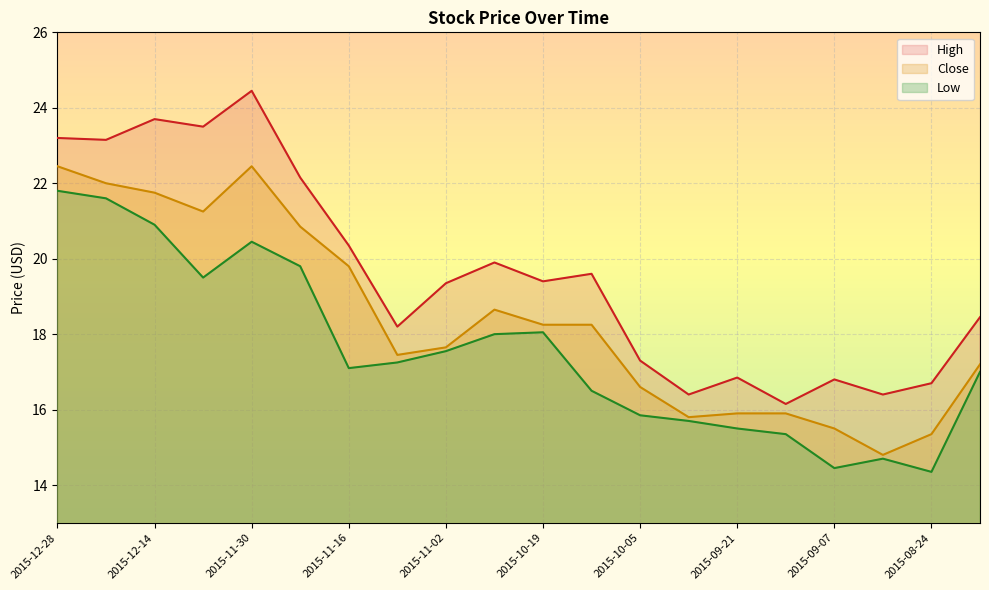

Where is High nearest to the value 20?

2015-10-26